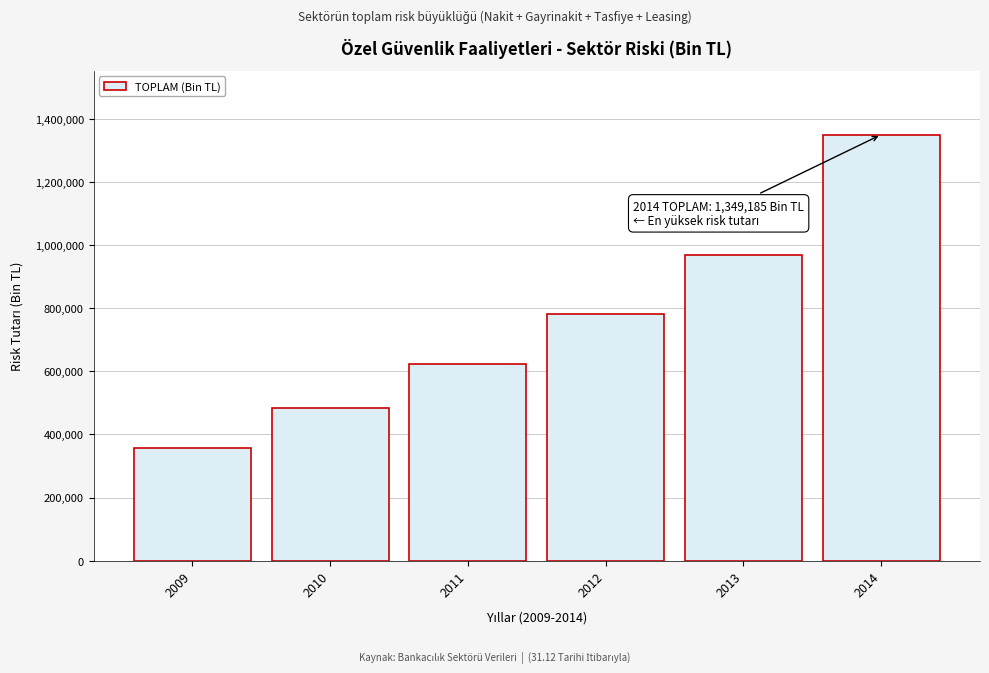

Read the value at 2010.

483850.5